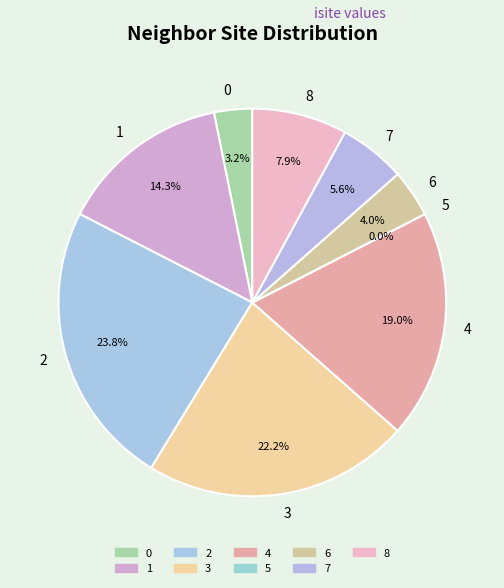

To the nearest percent, what percentage of the pie is 8?

8%